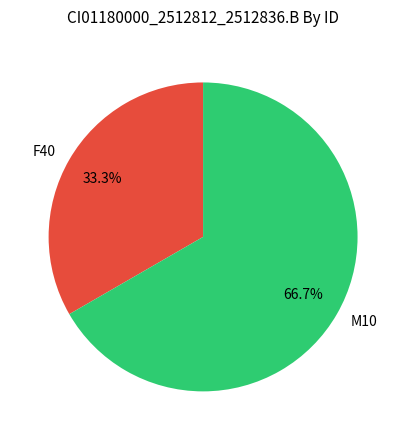

To the nearest percent, what portion does M10 represent?

67%